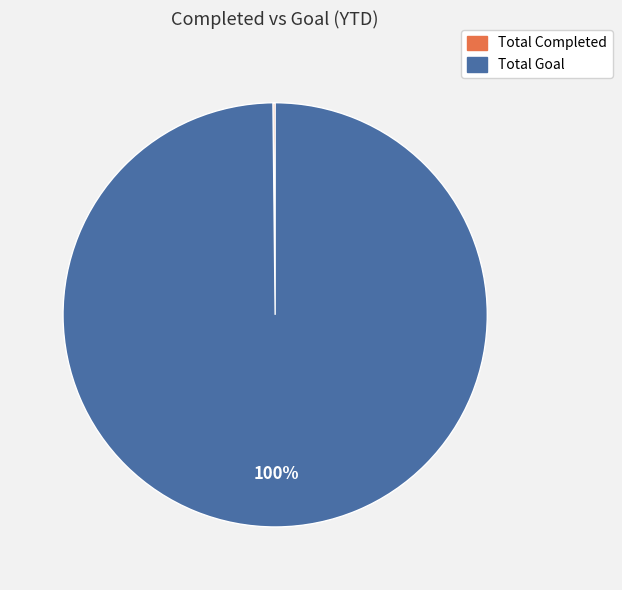

Which category has the biggest portion of the pie?

Total Goal